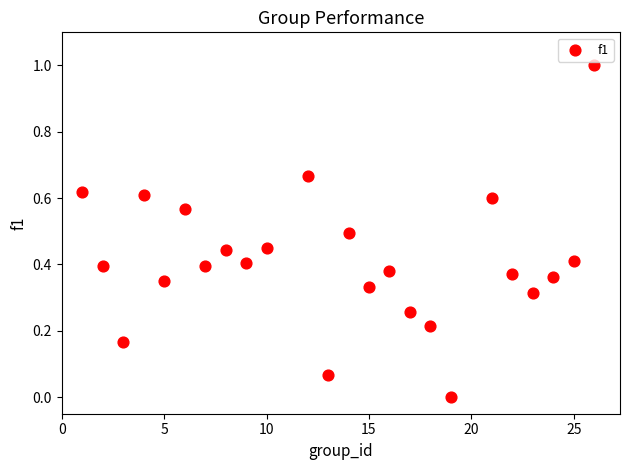

What is the range of X values (max minus min)?

25.0